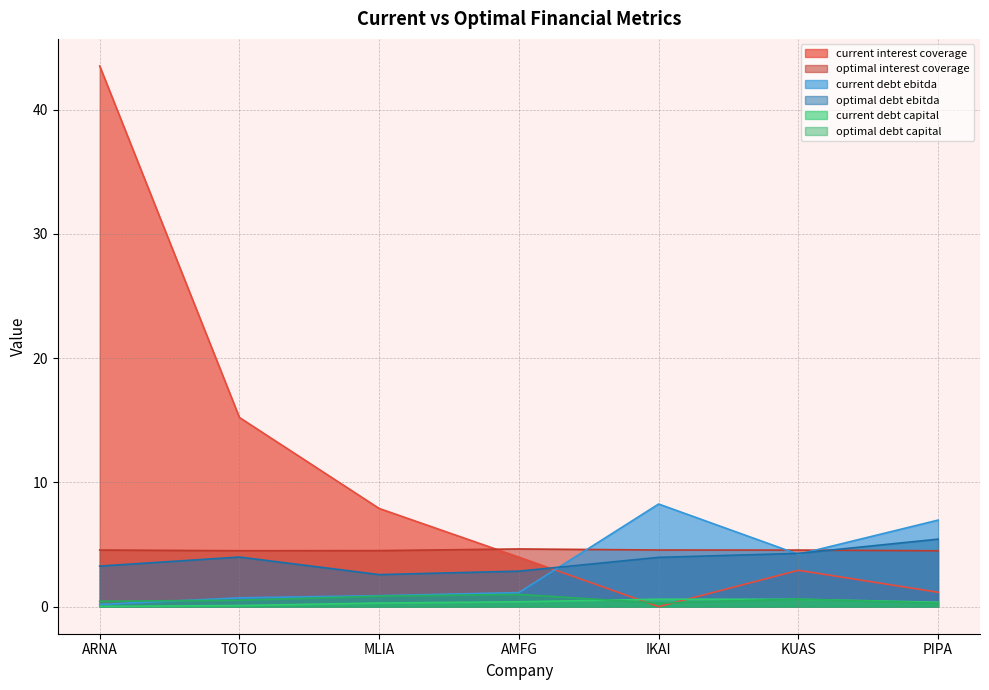

Which series has the largest total across all categories?

current interest coverage